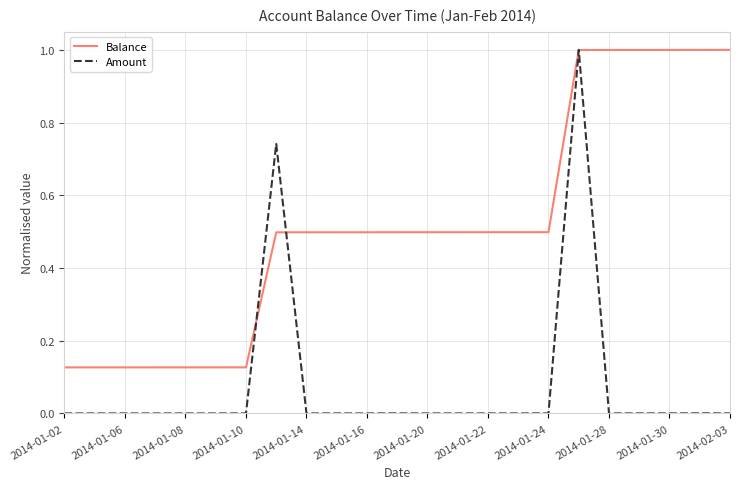

What is the maximum value for Amount?

1.0